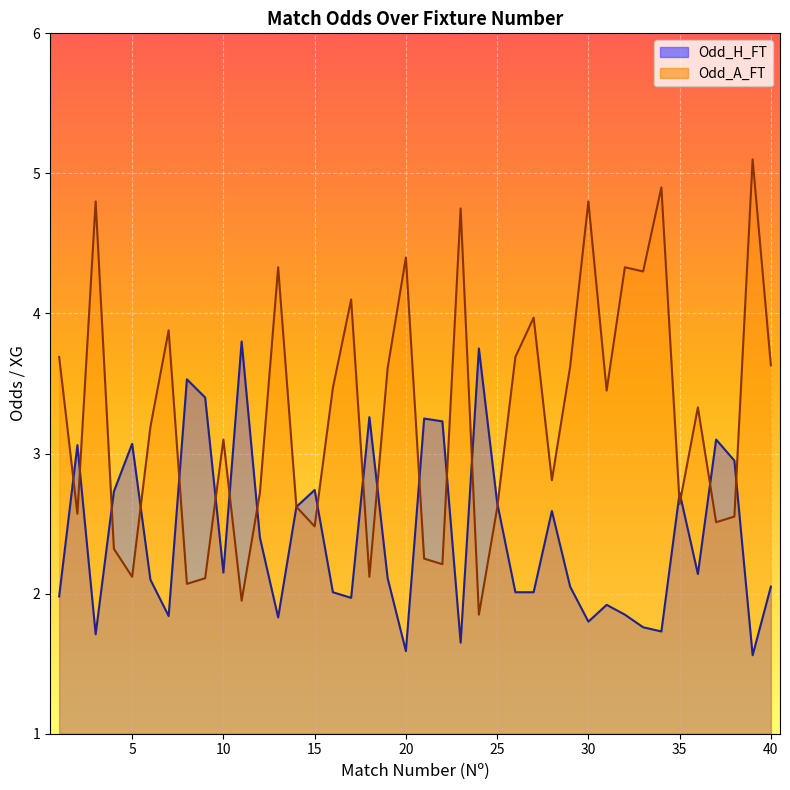

Where is Odd_A_FT nearest to the value 3?

10